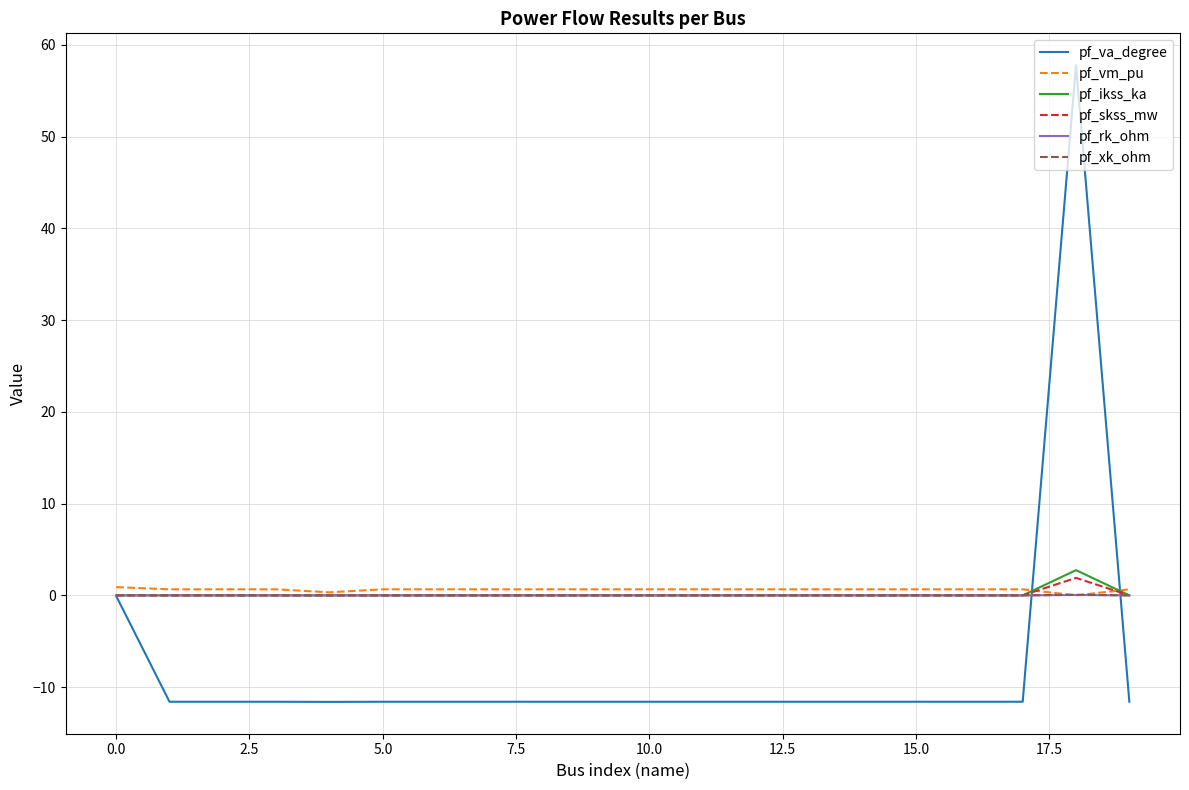

Which series has the widest spread of values?

pf_va_degree